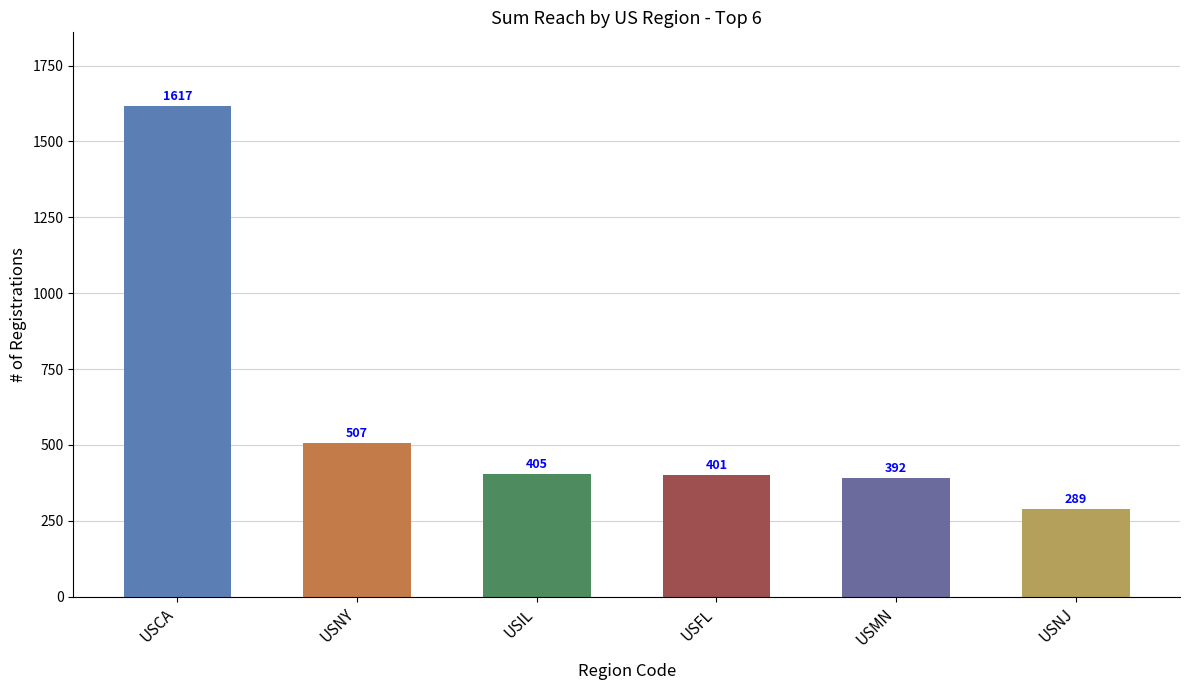

What is the label of the 6th bar from the right?

USCA